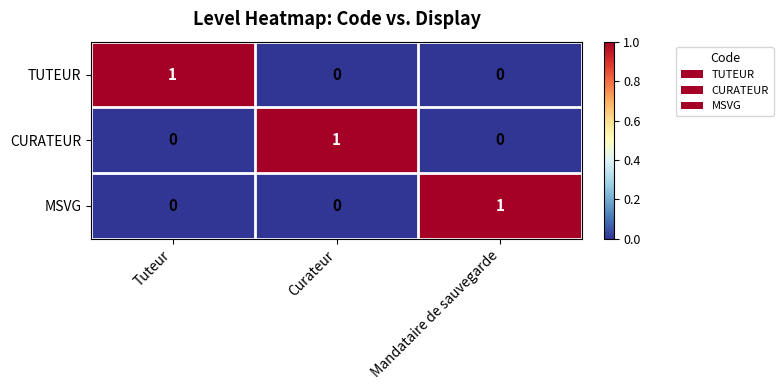

Which category has the highest value in the TUTEUR series?

Tuteur